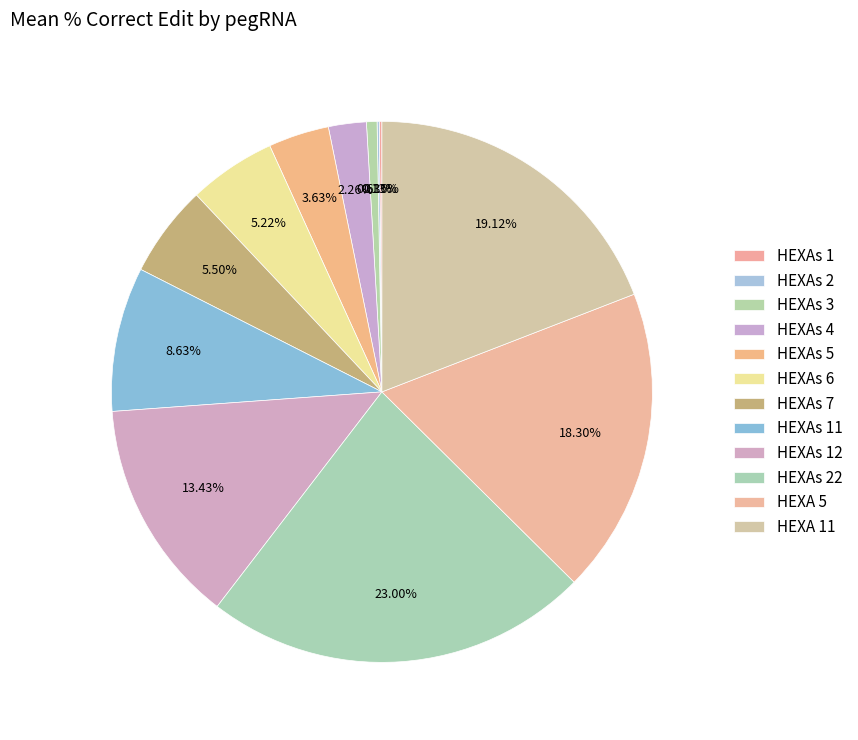

Is there any slice that represents more than half of the pie?

No